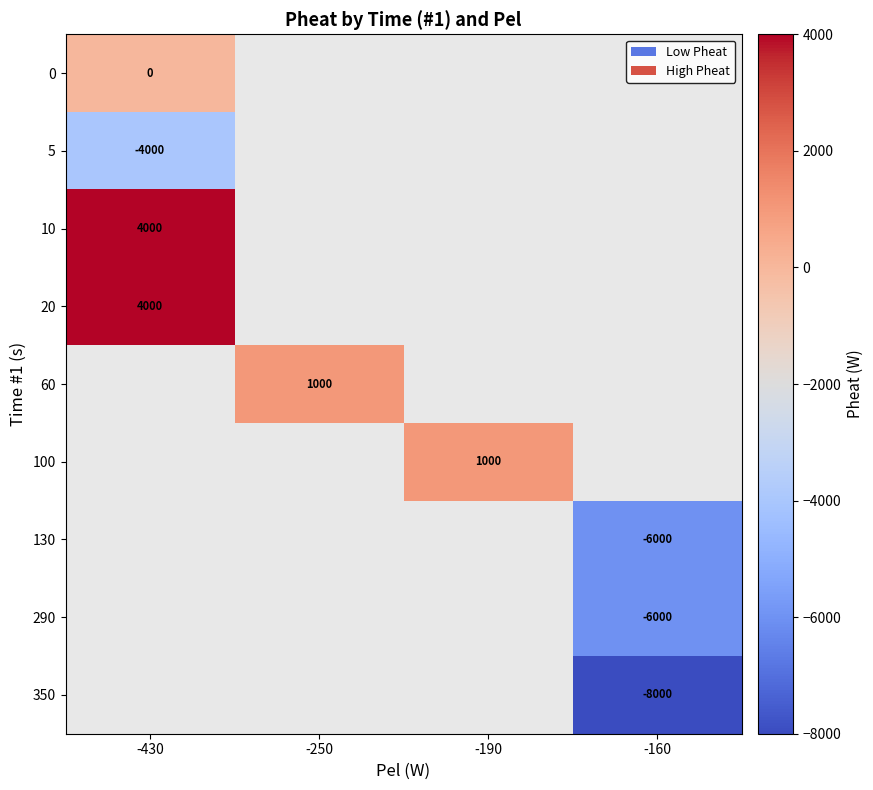

The 5 series shows -4000 at -430. True or false?

True